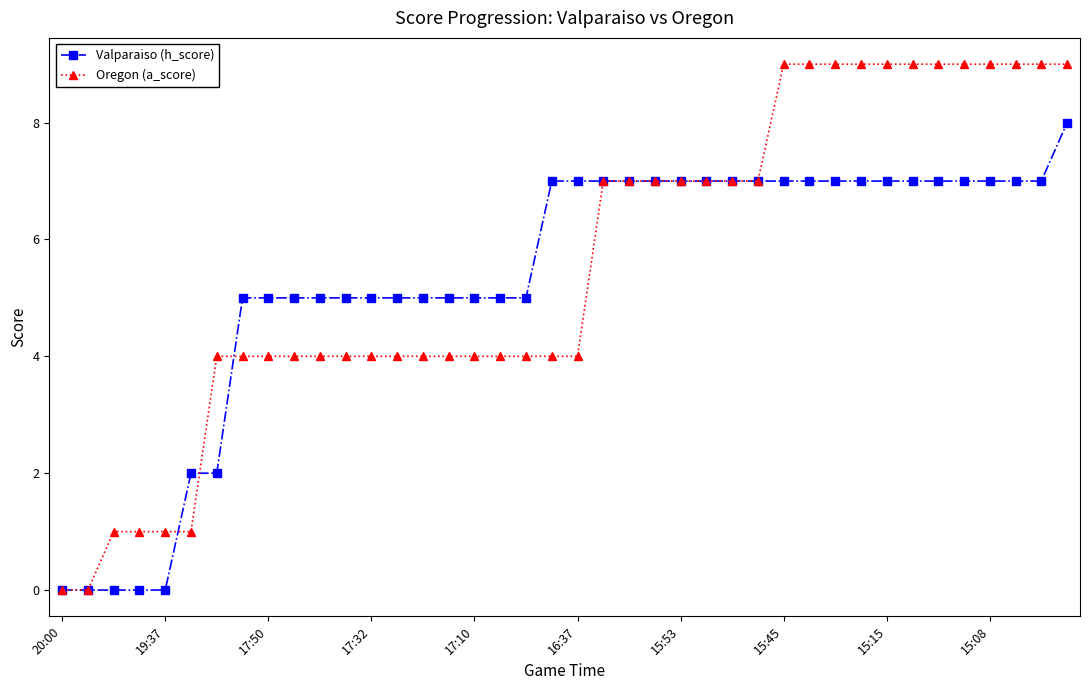

Count the number of data series in this chart.

2